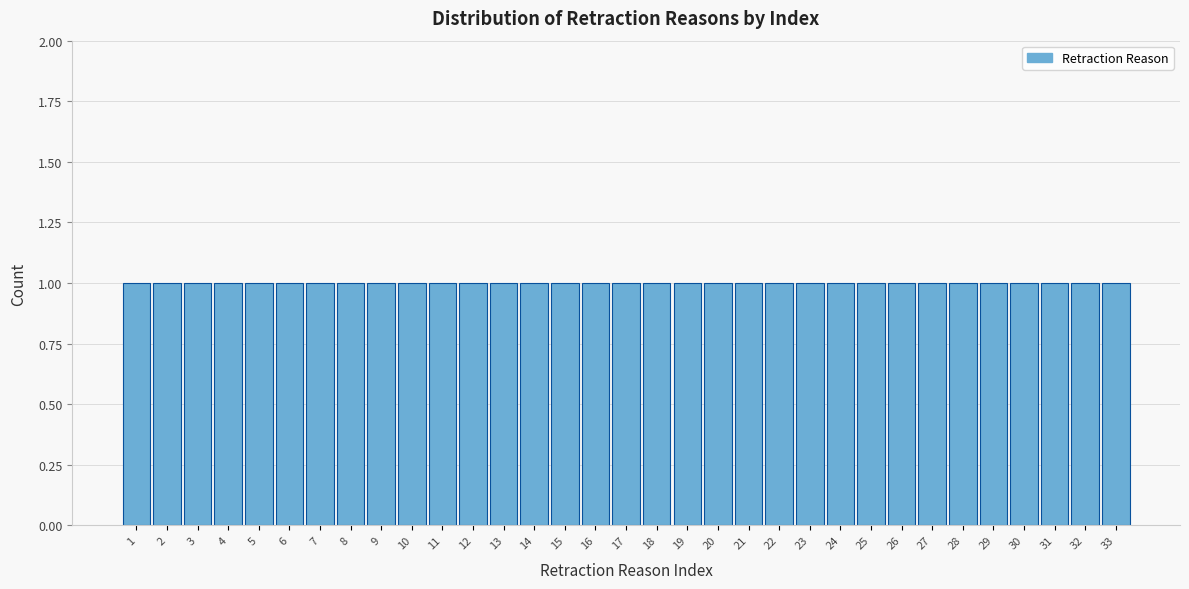

Reading left to right, transcribe this chart: for each bar, give the range it covers on the x-axis and its height. The values are not printed on the chart, so give them approximately, as read against the axis.

0.5 to 1.5: 1
1.5 to 2.5: 1
2.5 to 3.5: 1
3.5 to 4.5: 1
4.5 to 5.5: 1
5.5 to 6.5: 1
6.5 to 7.5: 1
7.5 to 8.5: 1
8.5 to 9.5: 1
9.5 to 10.5: 1
10.5 to 11.5: 1
11.5 to 12.5: 1
12.5 to 13.5: 1
13.5 to 14.5: 1
14.5 to 15.5: 1
15.5 to 16.5: 1
16.5 to 17.5: 1
17.5 to 18.5: 1
18.5 to 19.5: 1
19.5 to 20.5: 1
20.5 to 21.5: 1
21.5 to 22.5: 1
22.5 to 23.5: 1
23.5 to 24.5: 1
24.5 to 25.5: 1
25.5 to 26.5: 1
26.5 to 27.5: 1
27.5 to 28.5: 1
28.5 to 29.5: 1
29.5 to 30.5: 1
30.5 to 31.5: 1
31.5 to 32.5: 1
32.5 to 33.5: 1